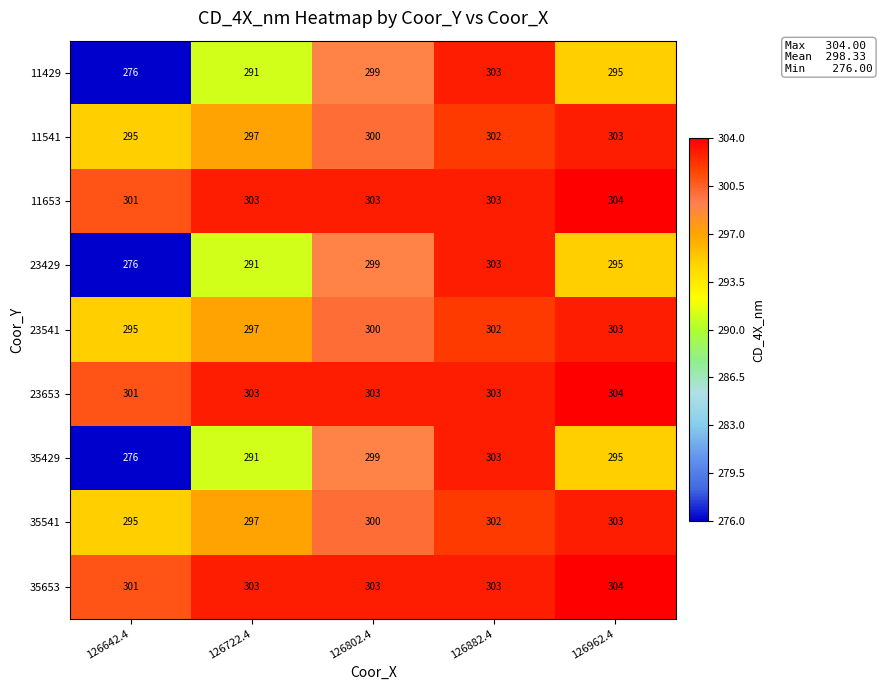

Is it true that 23541 equals 303 at 126962.4?

True